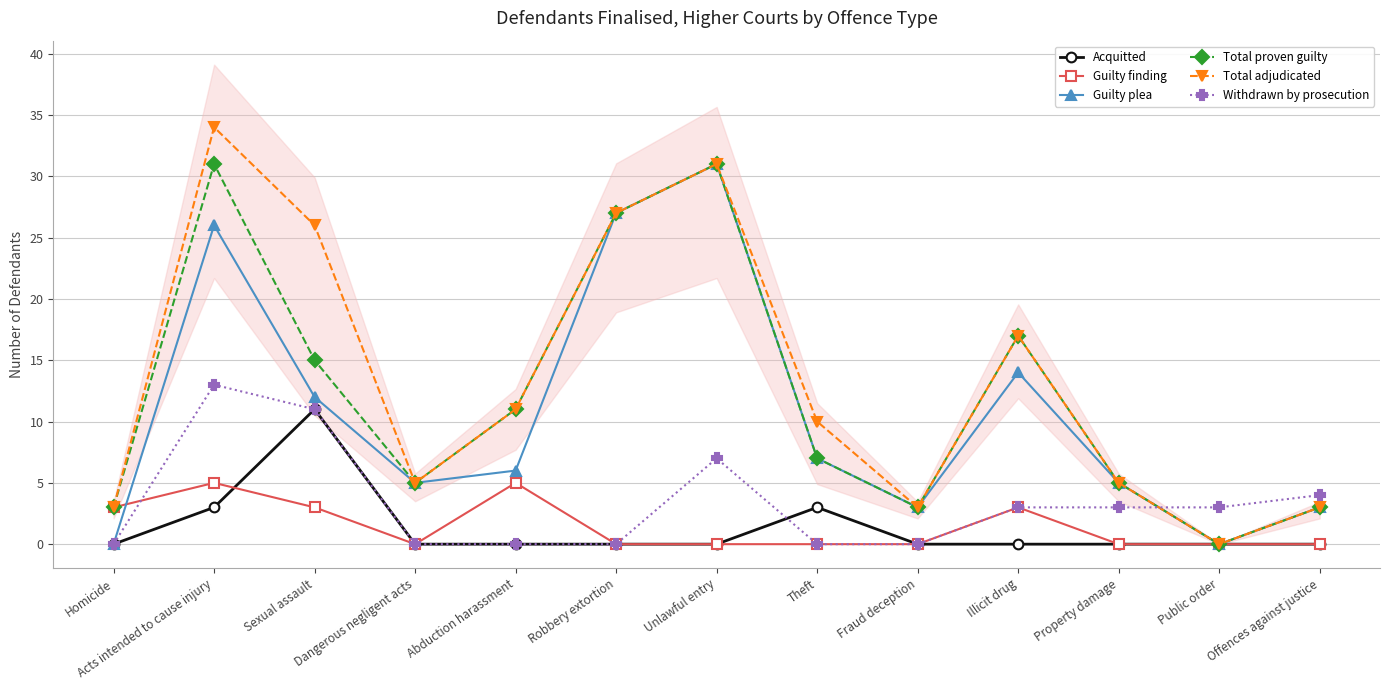

True or false: Acquitted and Total proven guilty cross at least once.

False